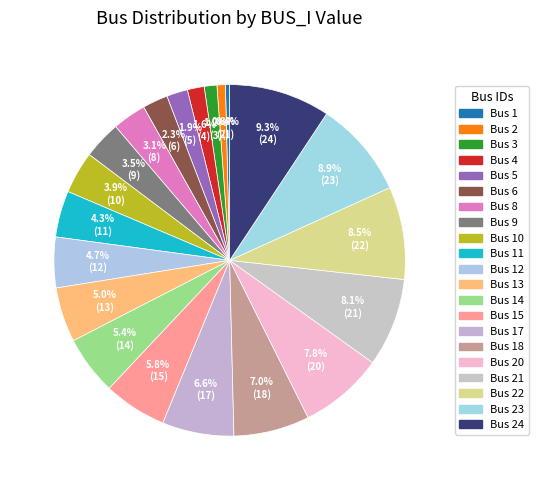

What is the smallest slice in the pie chart?

Bus 1